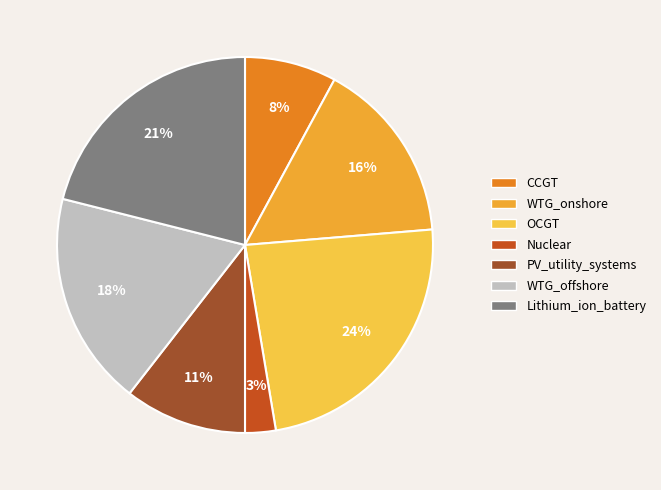

Is it true that OCGT is 24% of the pie?

True